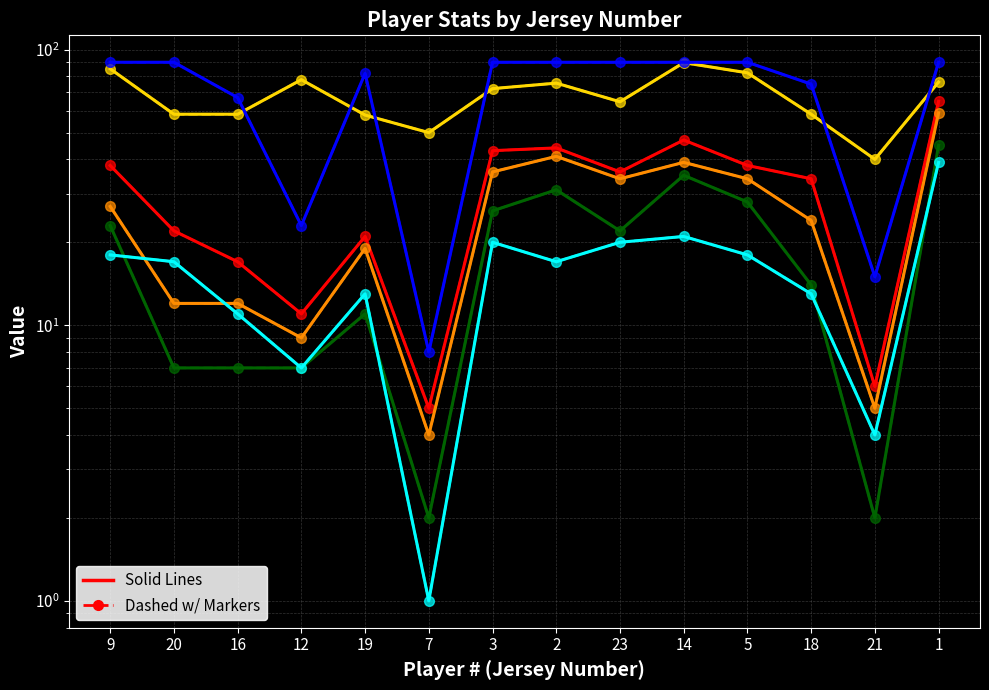

Rank the categories by Cmp% value from lowest to highest.

21, 7, 19, 20, 16, 18, 23, 3, 2, 1, 12, 5, 9, 14